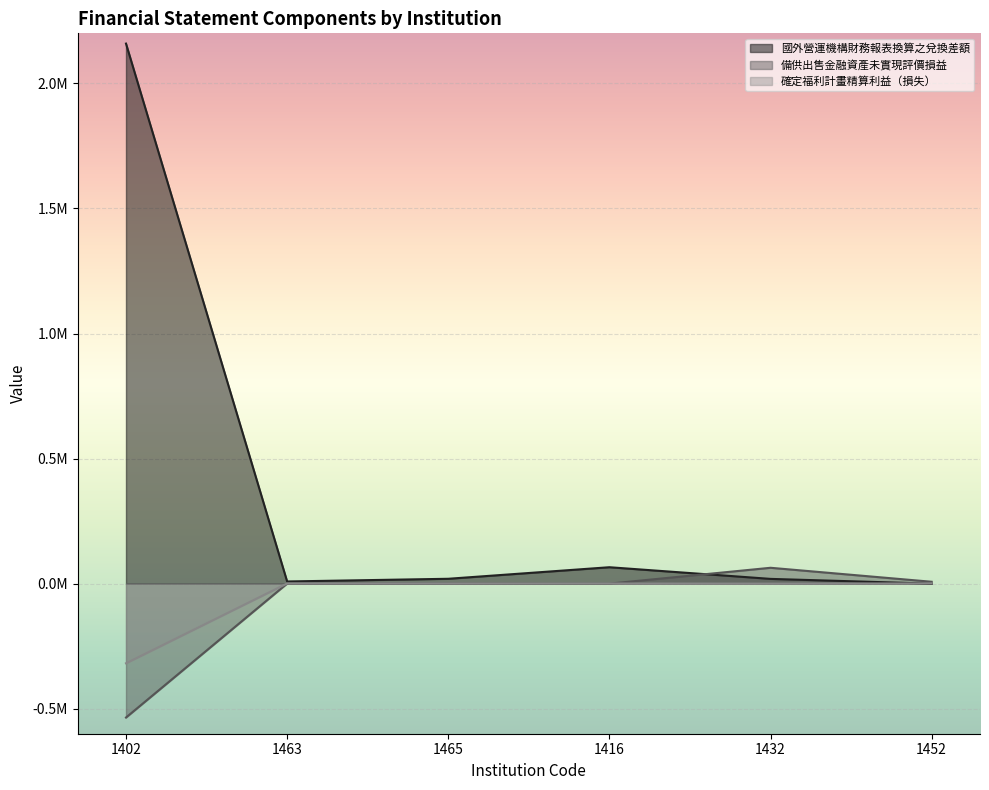

In 國外營運機構財務報表換算之兌換差額, how many points are higher than both neighbors (excluding endpoints)?

1